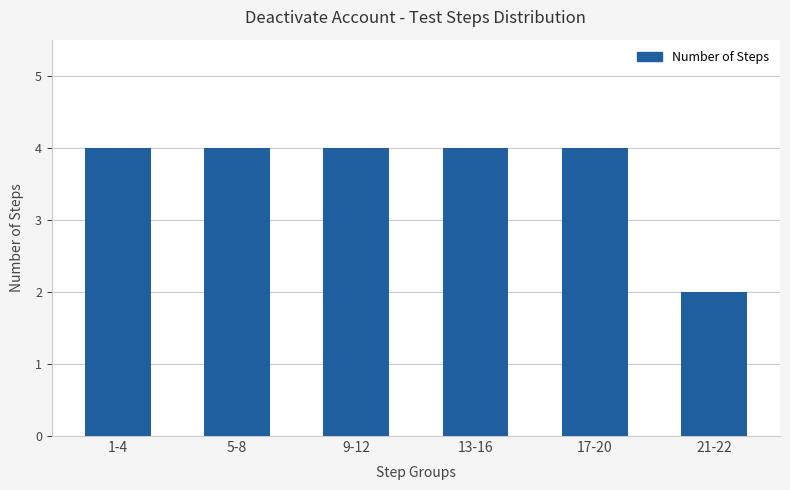

Approximately how many times larger is the value at 1-4 compared to 5-8?

1.0